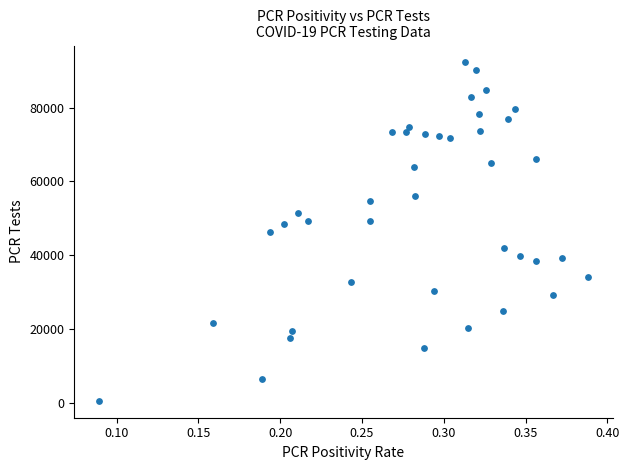

What is the range of Y values (max minus min)?

91679